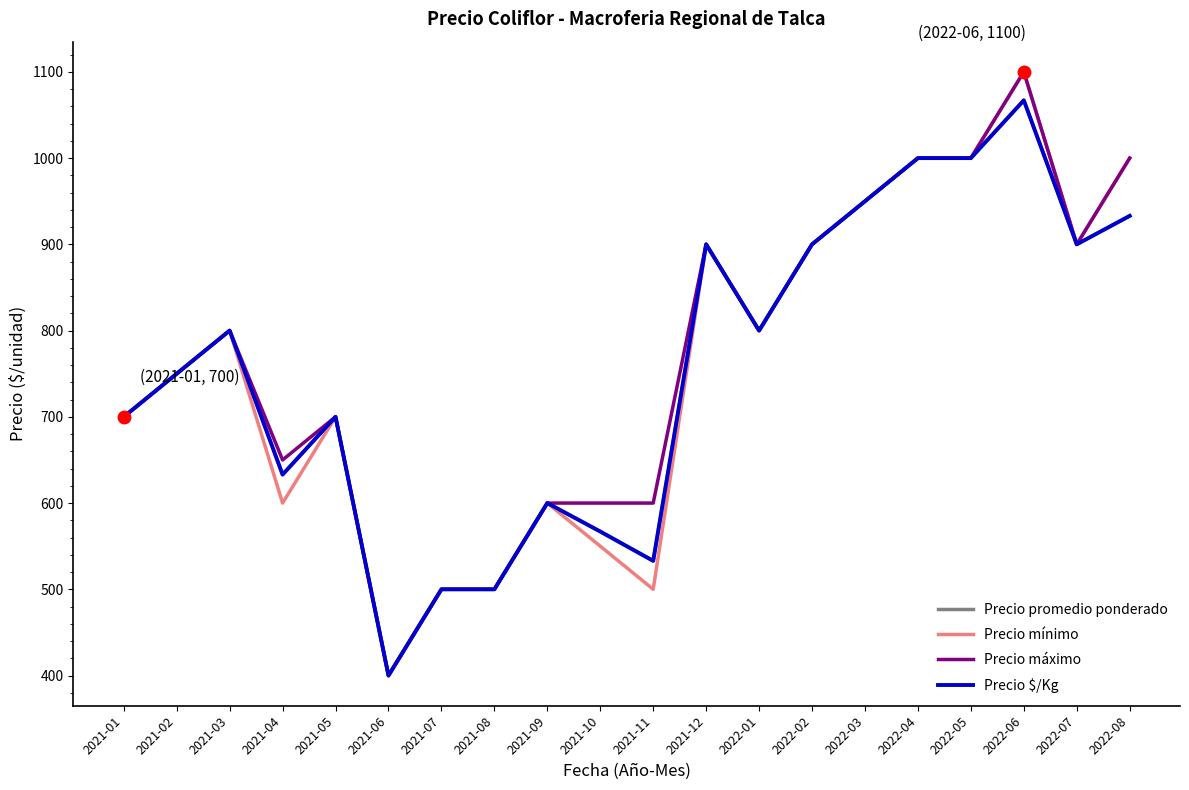

Reading right to left, transcribe all the data shown in this chart.

Precio promedio ponderado: 2022-08=933	2022-07=900	2022-06=1067	2022-05=1000	2022-04=1000	2022-03=950	2022-02=900	2022-01=800	2021-12=900	2021-11=533	2021-10=567	2021-09=600	2021-08=500	2021-07=500	2021-06=400	2021-05=700	2021-04=633	2021-03=800	2021-02=750	2021-01=700
Precio mínimo: 2022-08=1000	2022-07=900	2022-06=1100	2022-05=1000	2022-04=1000	2022-03=950	2022-02=900	2022-01=800	2021-12=900	2021-11=500	2021-10=550	2021-09=600	2021-08=500	2021-07=500	2021-06=400	2021-05=700	2021-04=600	2021-03=800	2021-02=750	2021-01=700
Precio máximo: 2022-08=1000	2022-07=900	2022-06=1100	2022-05=1000	2022-04=1000	2022-03=950	2022-02=900	2022-01=800	2021-12=900	2021-11=600	2021-10=600	2021-09=600	2021-08=500	2021-07=500	2021-06=400	2021-05=700	2021-04=650	2021-03=800	2021-02=750	2021-01=700
Precio $/Kg: 2022-08=933	2022-07=900	2022-06=1067	2022-05=1000	2022-04=1000	2022-03=950	2022-02=900	2022-01=800	2021-12=900	2021-11=533	2021-10=567	2021-09=600	2021-08=500	2021-07=500	2021-06=400	2021-05=700	2021-04=633	2021-03=800	2021-02=750	2021-01=700